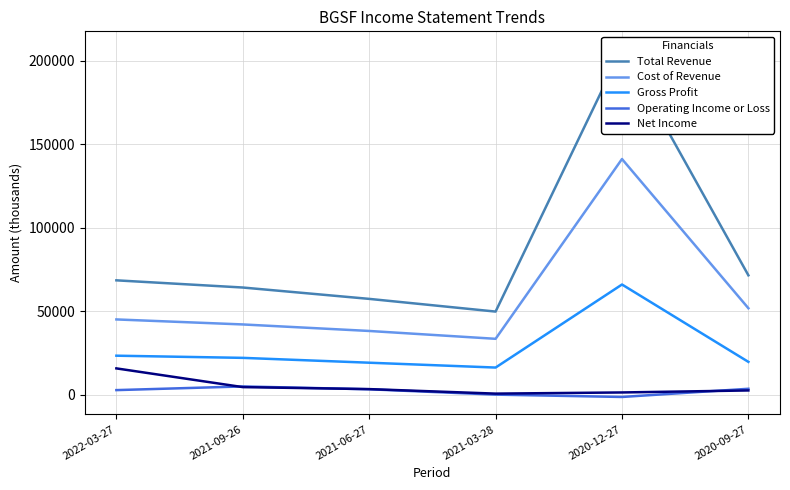

At 2020-09-27, list the series in order from smallest to largest.

Net Income, Operating Income or Loss, Gross Profit, Cost of Revenue, Total Revenue